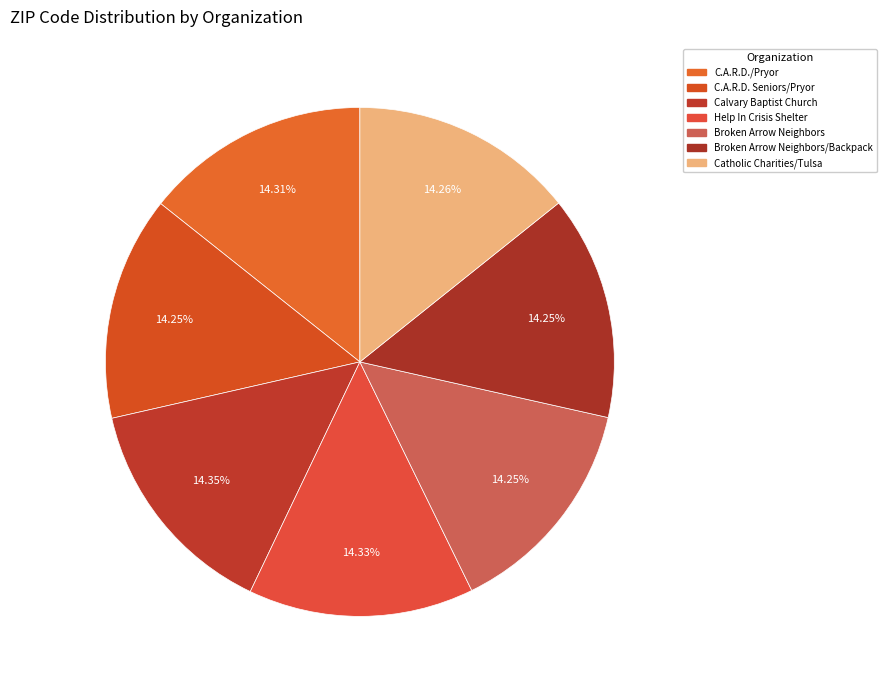

How many slices are in this pie chart?

7